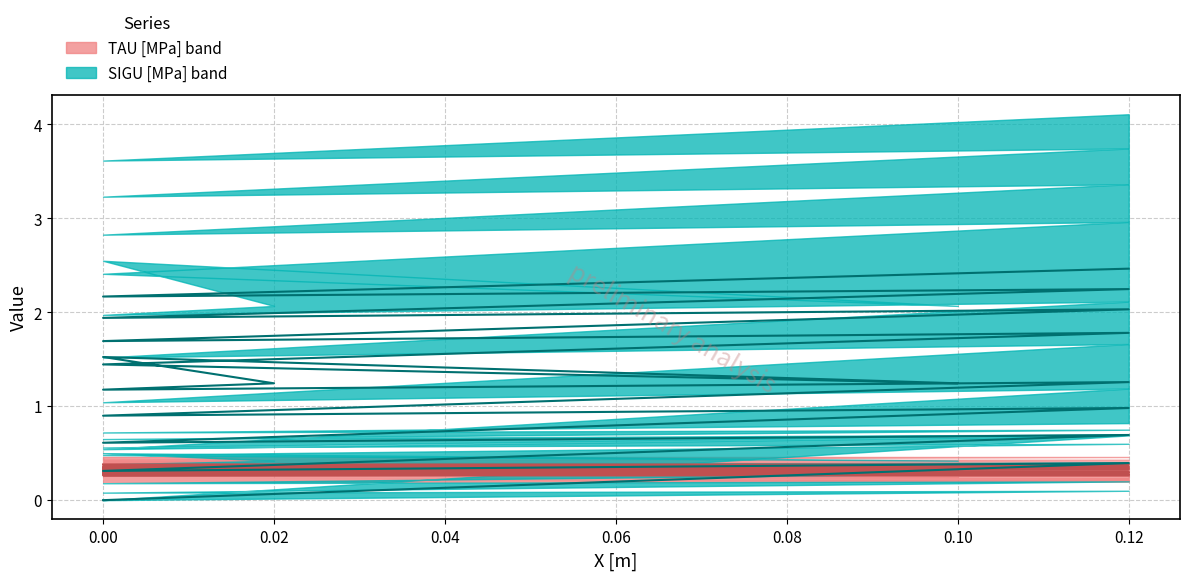

Reading left to right, list all the values displayed in this chart.

TAU_upper: 0.4	0.4	0.4	0.4	0.3	0.3	0.3	0.3	0.3	0.3	0.3	0.3	0.3	0.3	0.3	0.3	0.3	0.3	0.3	0.3
SIGU_upper: 0.0	0.4	0.3	0.7	0.6	1.0	0.9	1.3	1.2	1.2	1.5	1.2	1.4	1.8	1.7	2.0	1.9	2.2	2.2	2.5